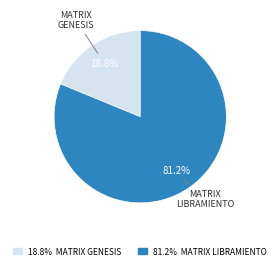

Is there a majority slice in this chart?

Yes